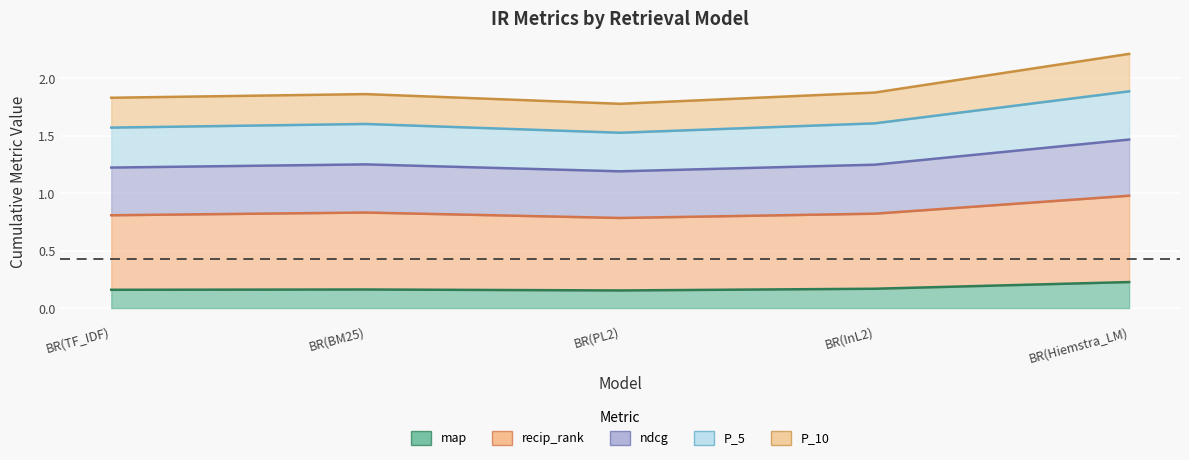

Does the chart display data point markers on the line(s)?

No